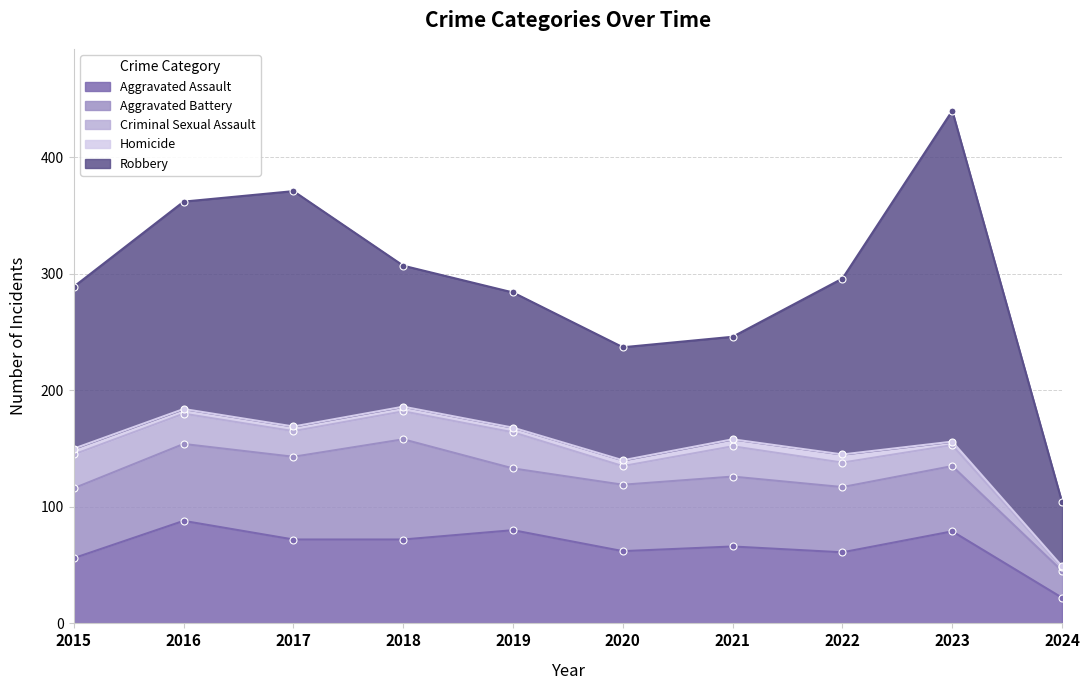

Which category has the lowest value across all series?

2024